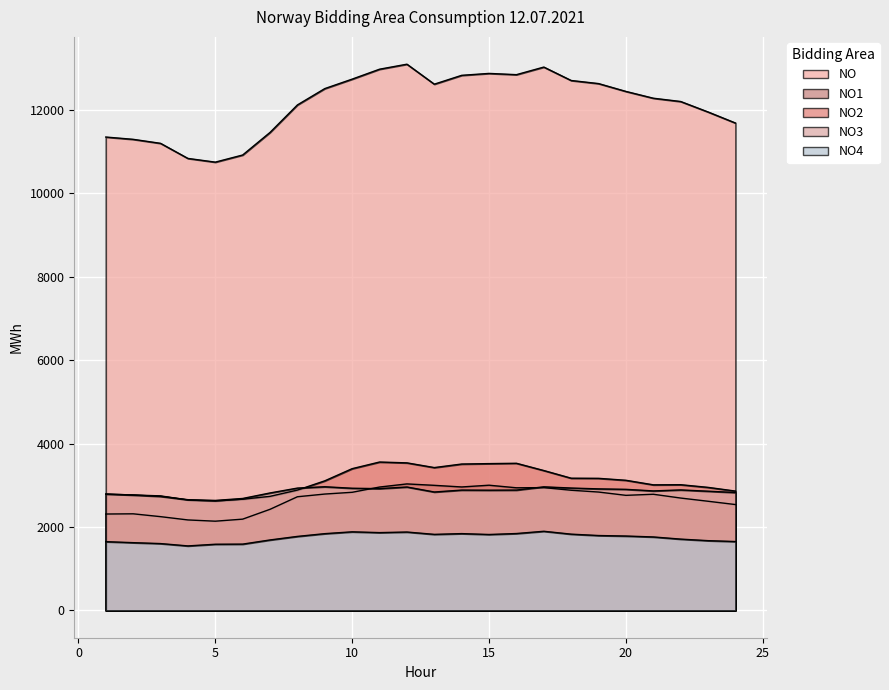

Reading left to right, what are all the values shown in this chart?

NO: 1=11354	2=11299	3=11203	4=10841	5=10752	6=10923	7=11465	8=12124	9=12516	10=12743	11=12981	12=13101	13=12622	14=12834	15=12880	16=12850	17=13032	18=12710	19=12636	20=12448	21=12285	22=12206	23=11955	24=11690
NO1: 1=2312	2=2317	3=2249	4=2170	5=2140	6=2189	7=2425	8=2726	9=2791	10=2833	11=2959	12=3034	13=3000	14=2961	15=3003	16=2941	17=2945	18=2882	19=2839	20=2760	21=2786	22=2695	23=2618	24=2539
NO2: 1=2788	2=2769	3=2747	4=2649	5=2623	6=2667	7=2736	8=2886	9=3108	10=3400	11=3559	12=3539	13=3426	14=3511	15=3521	16=3529	17=3355	18=3171	19=3168	20=3121	21=3012	22=3015	23=2951	24=2862
NO3: 1=2793	2=2768	3=2735	4=2656	5=2638	6=2685	7=2817	8=2934	9=2966	10=2930	11=2921	12=2960	13=2840	14=2886	15=2883	16=2886	17=2964	18=2935	19=2915	20=2904	21=2866	22=2890	23=2859	24=2828
NO4: 1=1649	2=1625	3=1603	4=1547	5=1587	6=1590	7=1690	8=1775	9=1841	10=1885	11=1866	12=1880	13=1824	14=1842	15=1821	16=1844	17=1898	18=1829	19=1796	20=1784	21=1762	22=1710	23=1673	24=1652